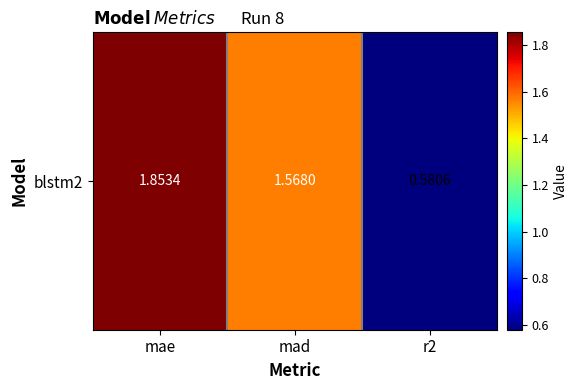

What is the smallest value displayed?

0.6